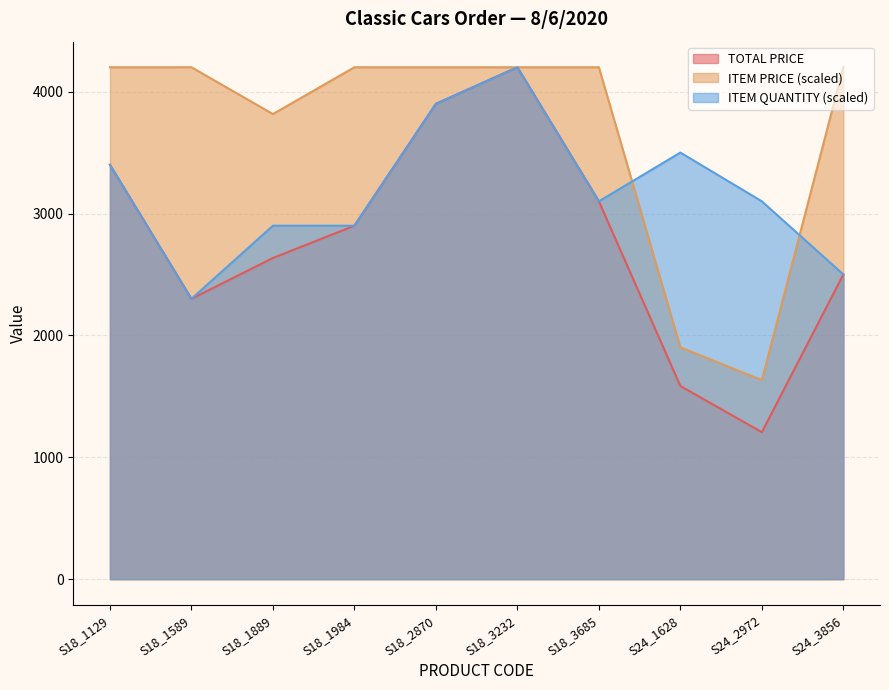

Is it true that ITEM PRICE equals 1901.8 at S24_1628?

True